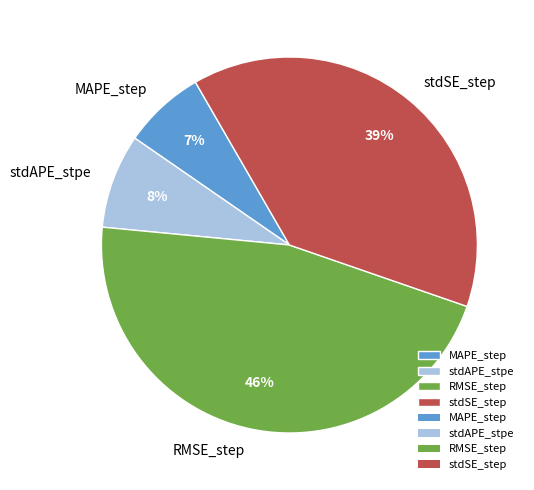

How many slices are in this pie chart?

4